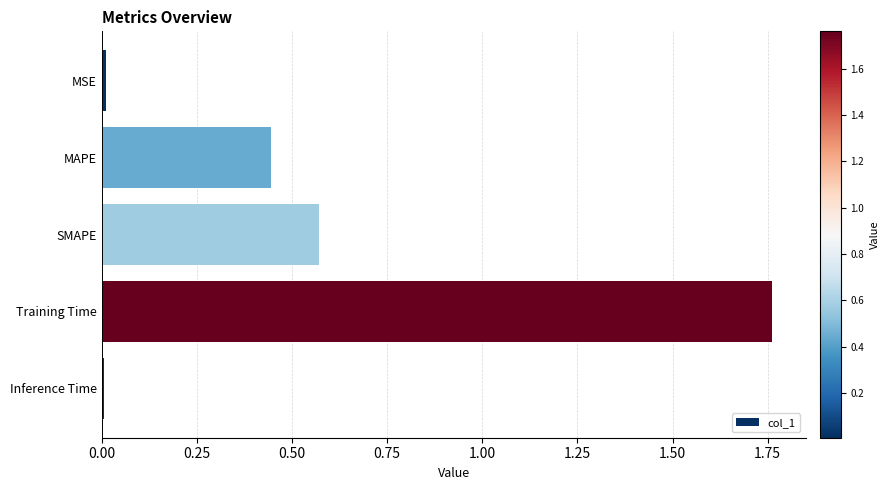

What is the change in value from MAPE to Training Time?

+1.3